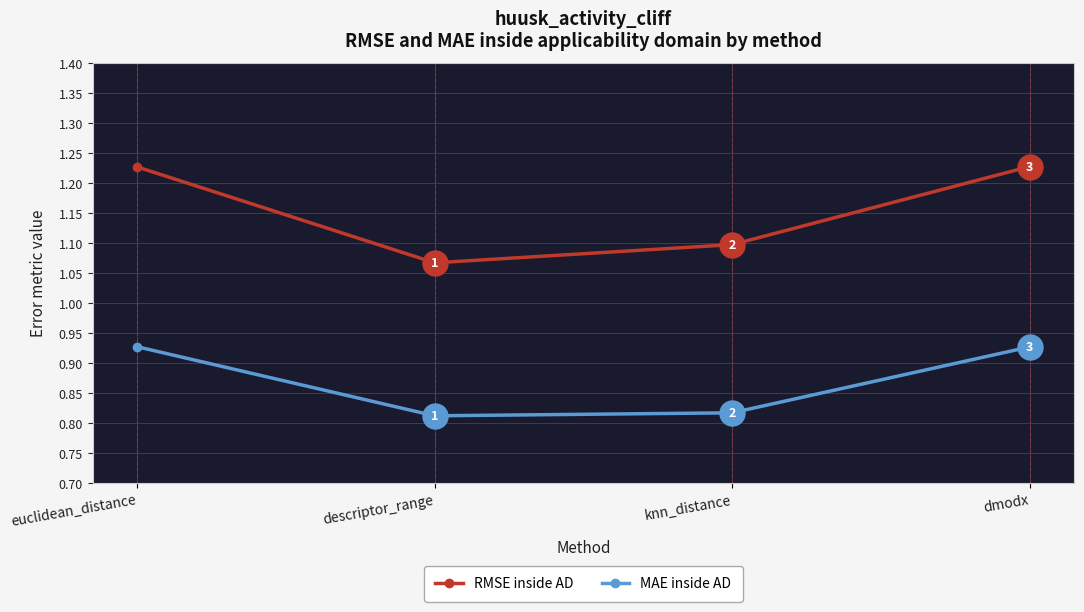

What is the difference between the MAE inside AD values at dmodx and descriptor_range?

0.1